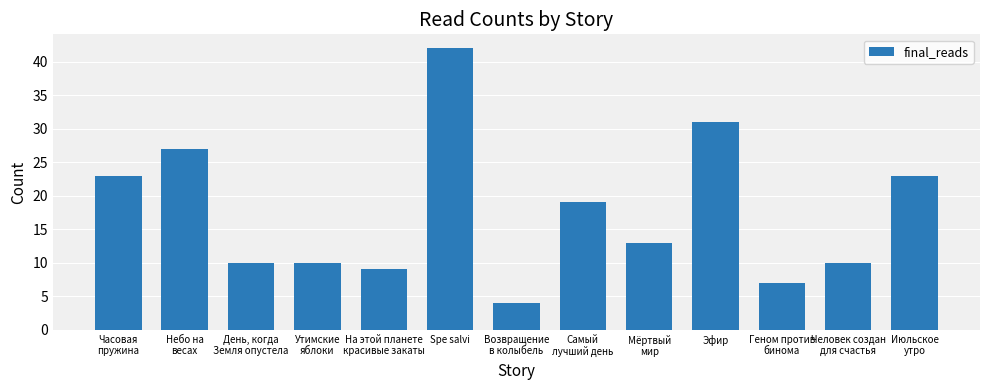

Reading left to right, extract all data points from this chart.

Часовая
пружина=23	Небо на
весах=27	День, когда
Земля опустела=10	Утимские
яблоки=10	На этой планете
красивые закаты=9	Spe salvi=42	Возвращение
в колыбель=4	Самый
лучший день=19	Мёртвый
мир=13	Эфир=31	Геном против
бинома=7	Человек создан
для счастья=10	Июльское
утро=23